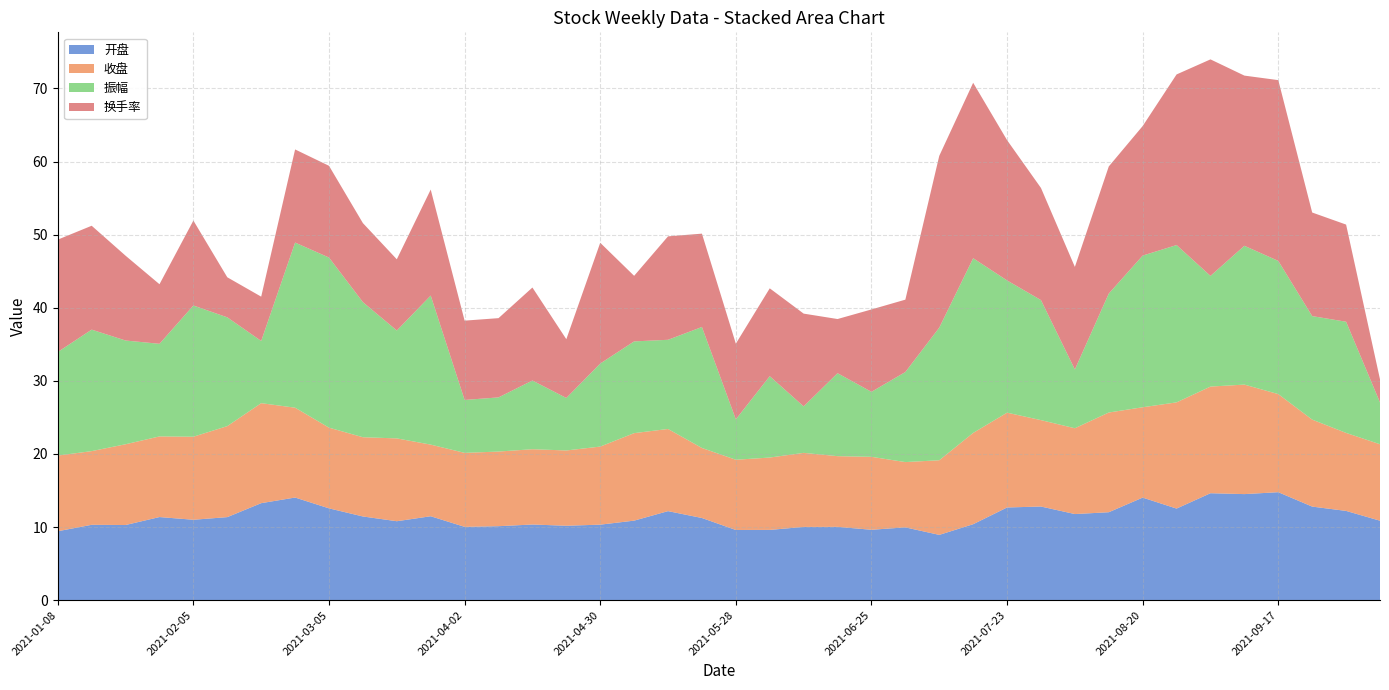

Reading left to right, extract all data points from this chart.

开盘: 2021-01-08=9.4	2021-01-15=10.3	2021-01-22=10.3	2021-01-29=11.4	2021-02-05=11.0	2021-02-10=11.4	2021-02-19=13.3	2021-02-26=14.0	2021-03-05=12.6	2021-03-12=11.4	2021-03-19=10.8	2021-03-26=11.5	2021-04-02=10.0	2021-04-09=10.1	2021-04-16=10.3	2021-04-23=10.2	2021-04-30=10.3	2021-05-07=10.9	2021-05-14=12.2	2021-05-21=11.2	2021-05-28=9.6	2021-06-04=9.6	2021-06-11=10.0	2021-06-18=10.0	2021-06-25=9.6	2021-07-02=10.0	2021-07-09=8.9	2021-07-16=10.4	2021-07-23=12.7	2021-07-30=12.8	2021-08-06=11.8	2021-08-13=12.0	2021-08-20=14.0	2021-08-27=12.5	2021-09-03=14.6	2021-09-10=14.5	2021-09-17=14.8	2021-09-24=12.8	2021-09-30=12.2	2021-10-08=10.9
收盘: 2021-01-08=10.3	2021-01-15=10.1	2021-01-22=11.1	2021-01-29=11.0	2021-02-05=11.4	2021-02-10=12.4	2021-02-19=13.7	2021-02-26=12.3	2021-03-05=11.0	2021-03-12=10.8	2021-03-19=11.3	2021-03-26=9.8	2021-04-02=10.1	2021-04-09=10.2	2021-04-16=10.3	2021-04-23=10.3	2021-04-30=10.7	2021-05-07=12.0	2021-05-14=11.2	2021-05-21=9.6	2021-05-28=9.6	2021-06-04=9.9	2021-06-11=10.1	2021-06-18=9.7	2021-06-25=10.0	2021-07-02=8.9	2021-07-09=10.2	2021-07-16=12.5	2021-07-23=13.0	2021-07-30=11.8	2021-08-06=11.7	2021-08-13=13.6	2021-08-20=12.4	2021-08-27=14.5	2021-09-03=14.6	2021-09-10=15.0	2021-09-17=13.4	2021-09-24=11.9	2021-09-30=10.7	2021-10-08=10.5
振幅: 2021-01-08=14.2	2021-01-15=16.6	2021-01-22=14.2	2021-01-29=12.7	2021-02-05=17.9	2021-02-10=14.9	2021-02-19=8.5	2021-02-26=22.6	2021-03-05=23.3	2021-03-12=18.5	2021-03-19=14.8	2021-03-26=20.4	2021-04-02=7.2	2021-04-09=7.4	2021-04-16=9.4	2021-04-23=7.2	2021-04-30=11.4	2021-05-07=12.6	2021-05-14=12.2	2021-05-21=16.6	2021-05-28=5.5	2021-06-04=11.1	2021-06-11=6.4	2021-06-18=11.3	2021-06-25=8.9	2021-07-02=12.3	2021-07-09=18.1	2021-07-16=23.9	2021-07-23=18.1	2021-07-30=16.4	2021-08-06=8.0	2021-08-13=16.3	2021-08-20=20.8	2021-08-27=21.5	2021-09-03=15.1	2021-09-10=19.0	2021-09-17=18.2	2021-09-24=14.2	2021-09-30=15.2	2021-10-08=5.7
换手率: 2021-01-08=15.4	2021-01-15=14.2	2021-01-22=11.6	2021-01-29=8.2	2021-02-05=11.6	2021-02-10=5.5	2021-02-19=6.1	2021-02-26=12.7	2021-03-05=12.6	2021-03-12=10.8	2021-03-19=9.7	2021-03-26=14.5	2021-04-02=10.8	2021-04-09=10.8	2021-04-16=12.7	2021-04-23=8.0	2021-04-30=16.5	2021-05-07=9.0	2021-05-14=14.2	2021-05-21=12.8	2021-05-28=10.3	2021-06-04=12.0	2021-06-11=12.7	2021-06-18=7.4	2021-06-25=11.3	2021-07-02=9.9	2021-07-09=23.5	2021-07-16=24.0	2021-07-23=19.2	2021-07-30=15.3	2021-08-06=14.0	2021-08-13=17.4	2021-08-20=17.7	2021-08-27=23.3	2021-09-03=29.6	2021-09-10=23.3	2021-09-17=24.7	2021-09-24=14.2	2021-09-30=13.3	2021-10-08=3.2